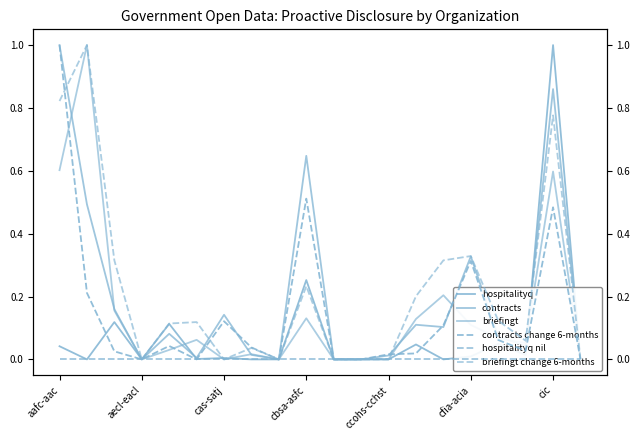

How many lines are shown in the chart?

6